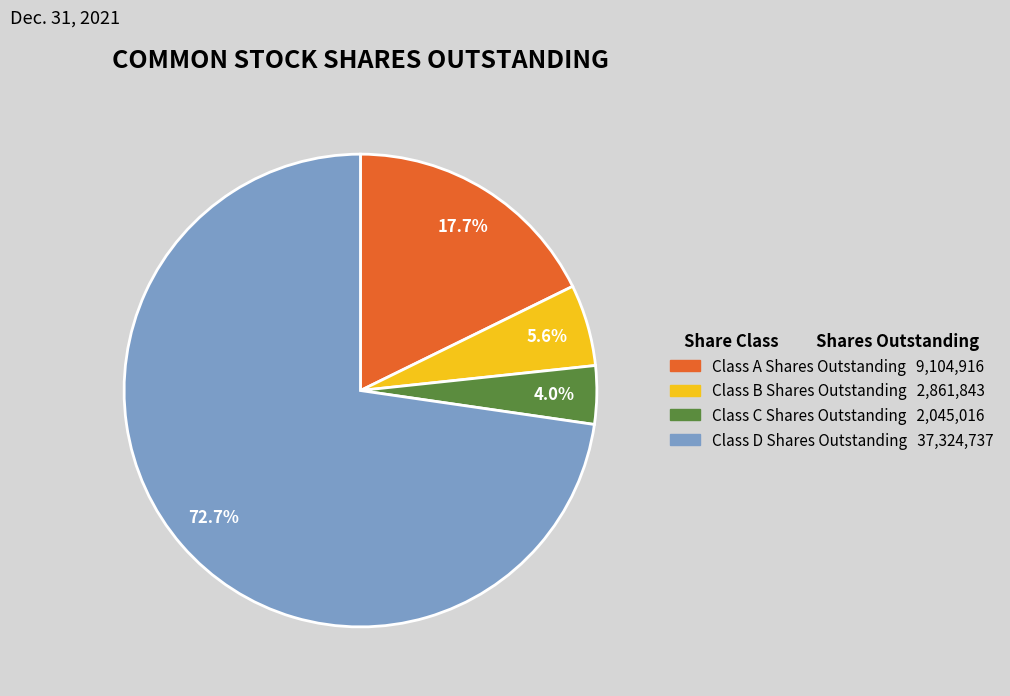

What is the largest slice in the pie chart?

Class D Shares Outstanding